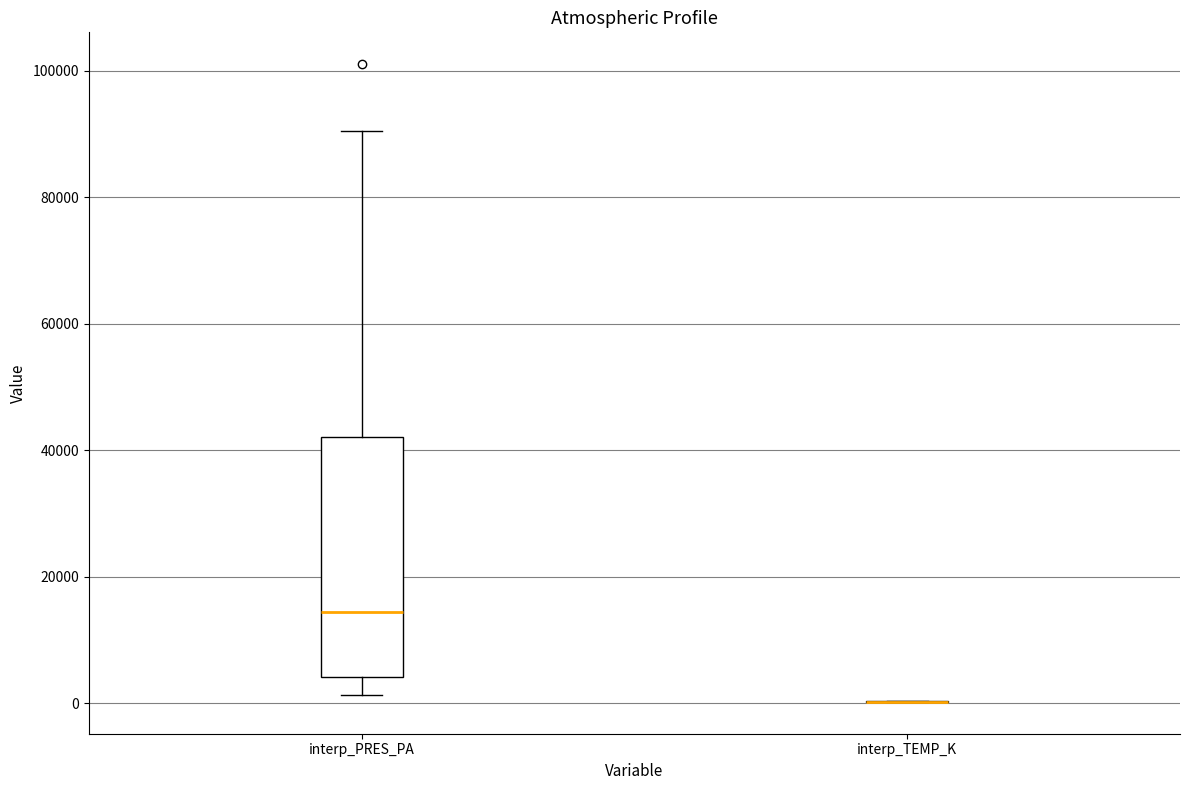

Reading left to right, read every box against the y-axis: the position of its median line, the range the box covers, and the ends of its whiskers. The values are not printed on the chart, so give them approximately, as read against the axis.

interp_PRES_PA: median 14000, box 4000 to 42000, whiskers 2000 to 90000
interp_TEMP_K: box collapsed to a line at 0, whiskers 0 to 0